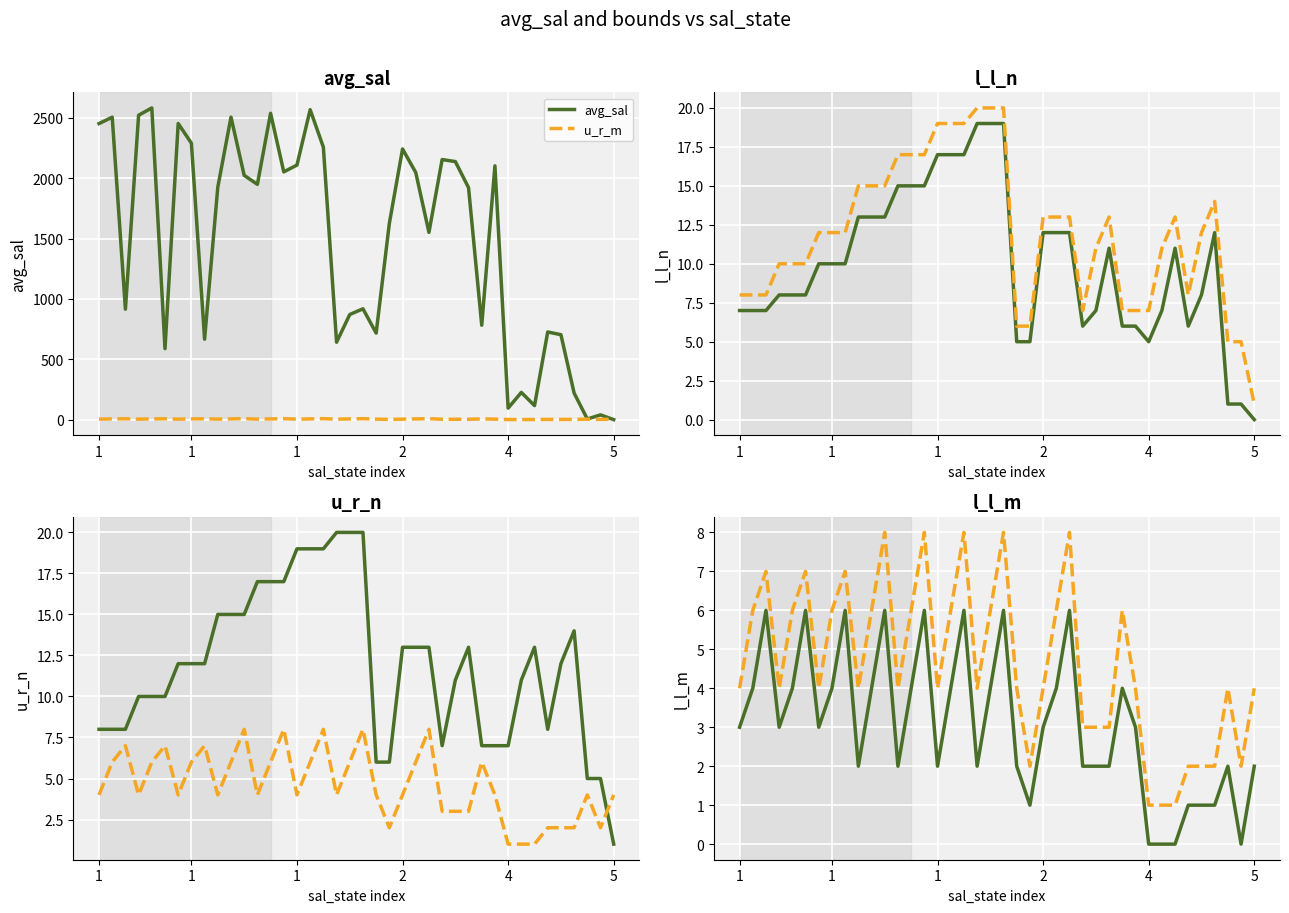

Between 4 and 35, which series saw the biggest shift?

avg_sal